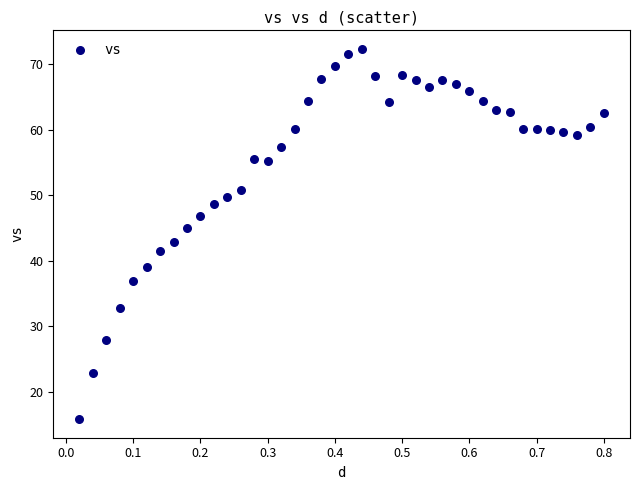

What is the range of X values (max minus min)?

0.8